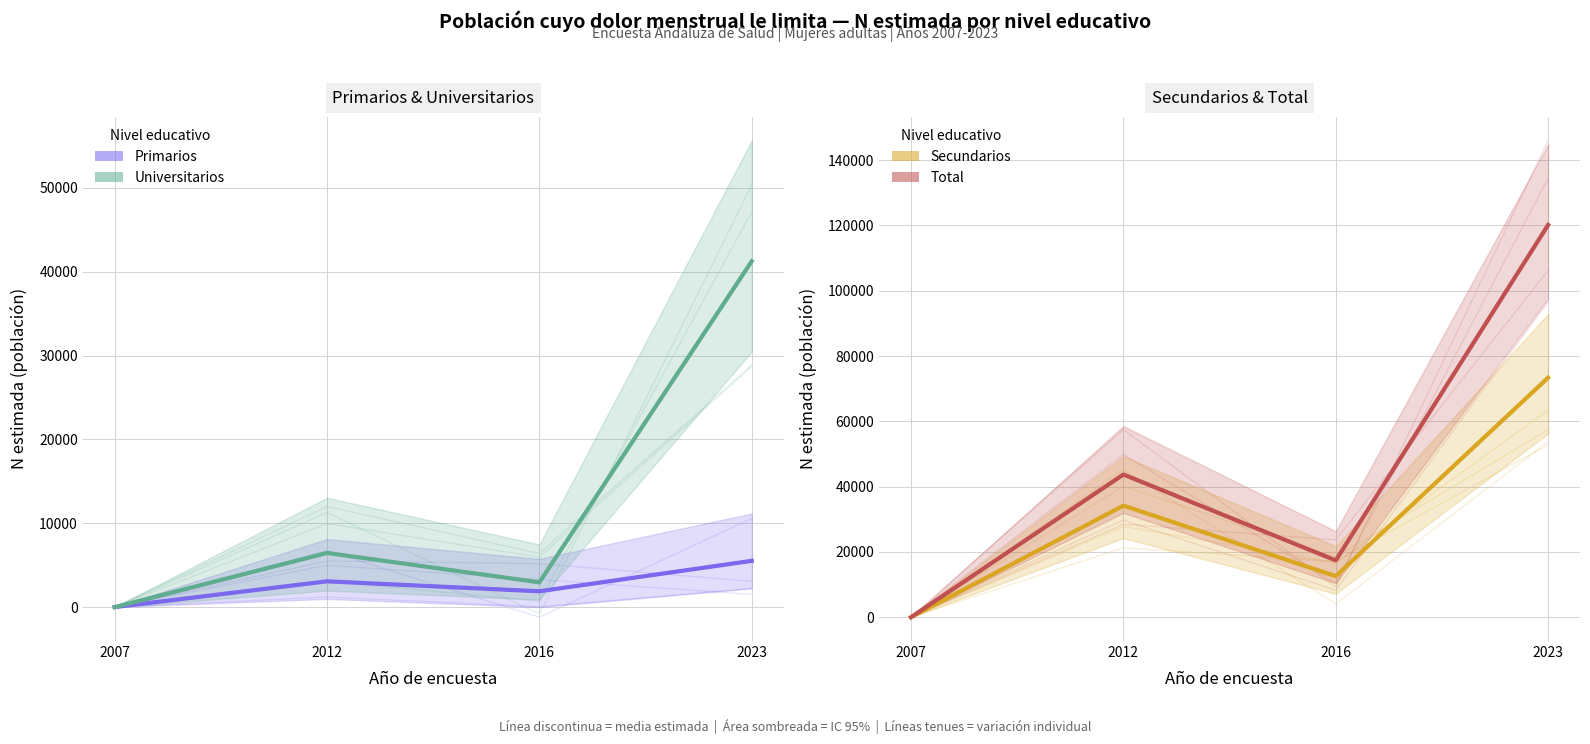

Which has a higher value, 2023 or 2016?

2023